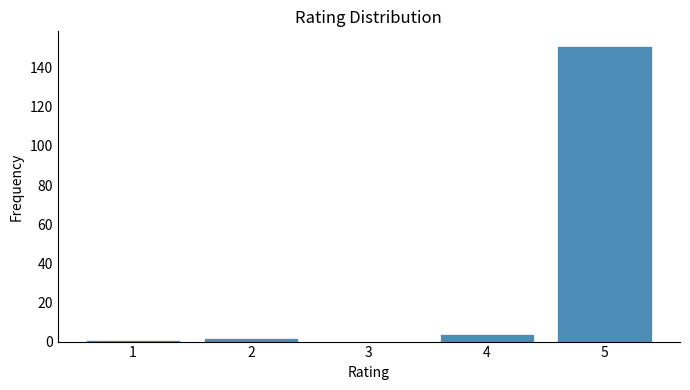

Reading right to left, what are all the values shown in this chart?

5=151	4=4	3=0	2=2	1=1